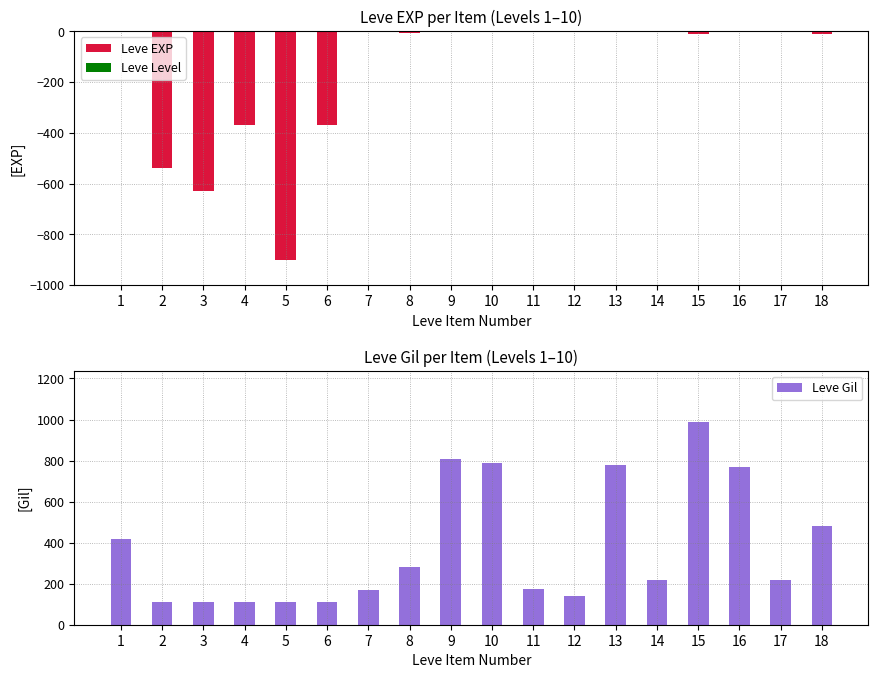

What is the difference between the highest and lowest values at 6?

482